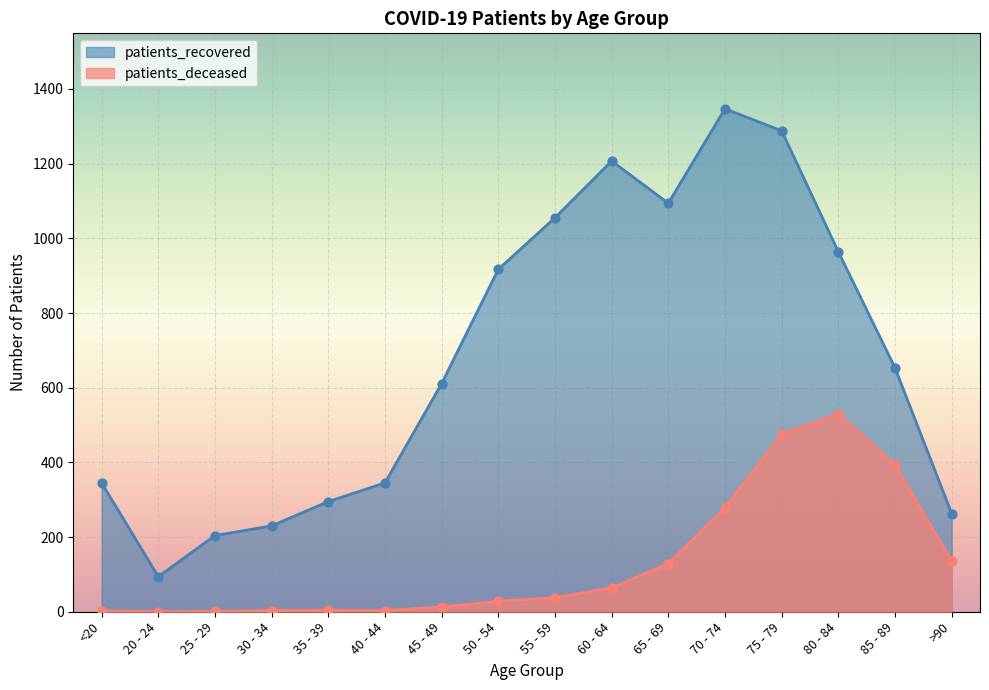

What are all the series names shown in the legend?

patients_recovered, patients_deceased